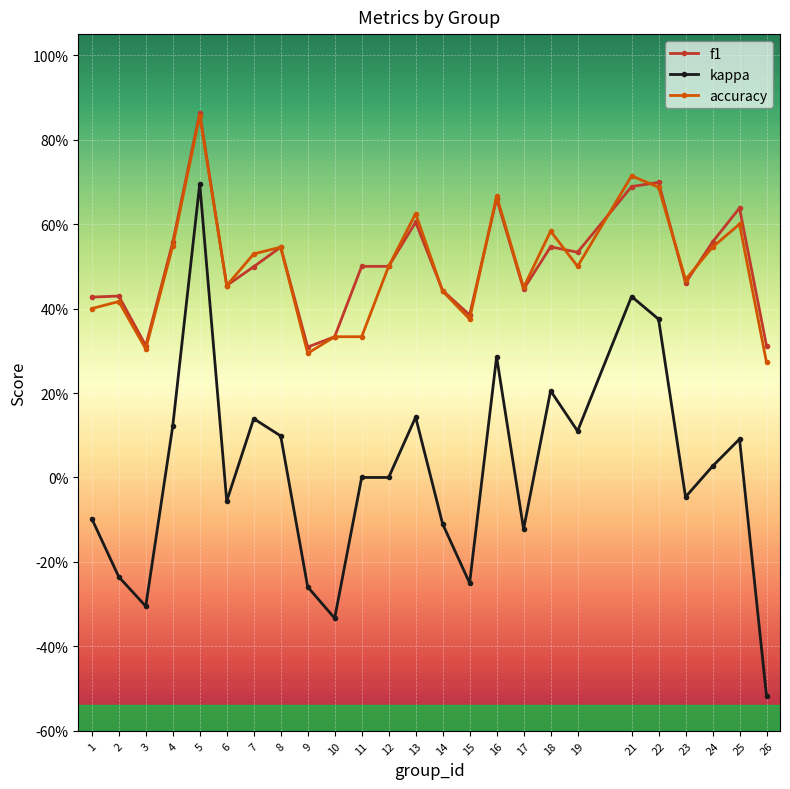

Is this an area chart (filled region under the line)?

No